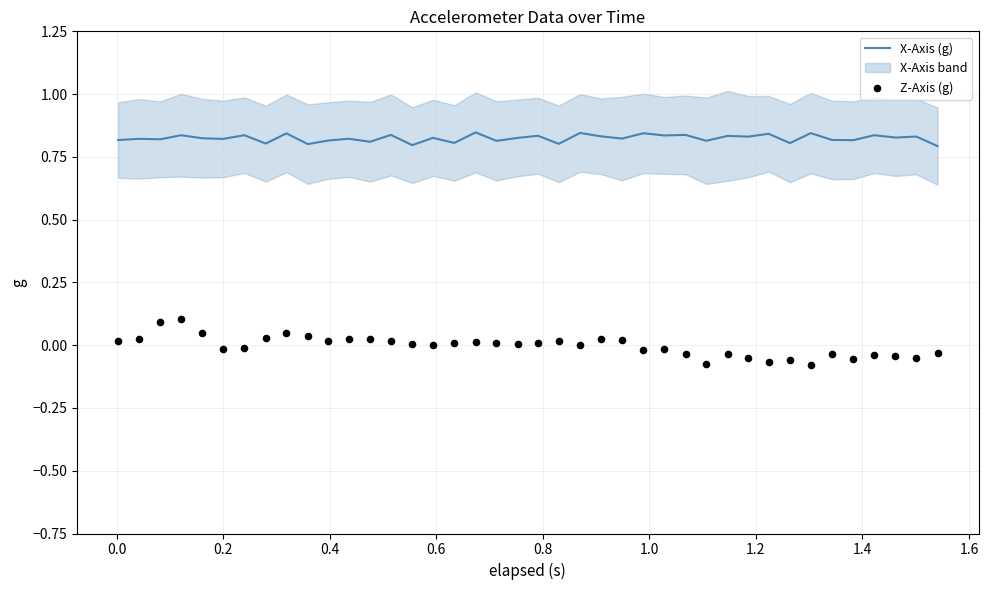

Which series has the largest total across all categories?

X-Axis (g)